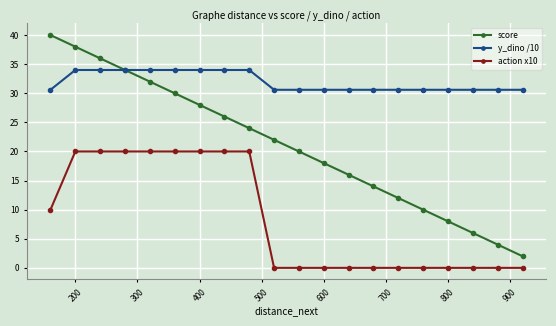

How many lines are shown in the chart?

3